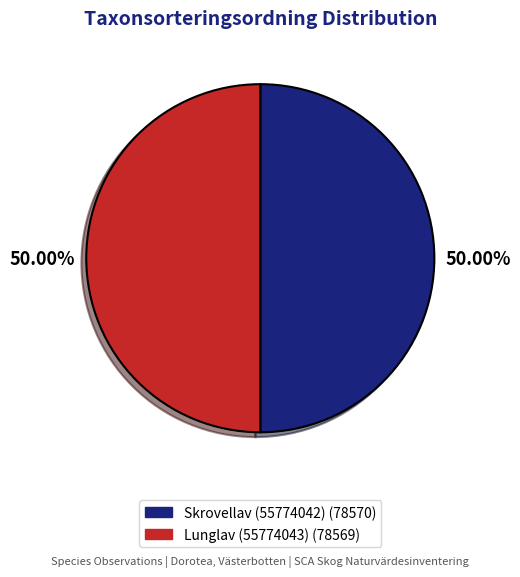

The Lunglav (55774043) slice represents 44% of the pie. True or false?

False